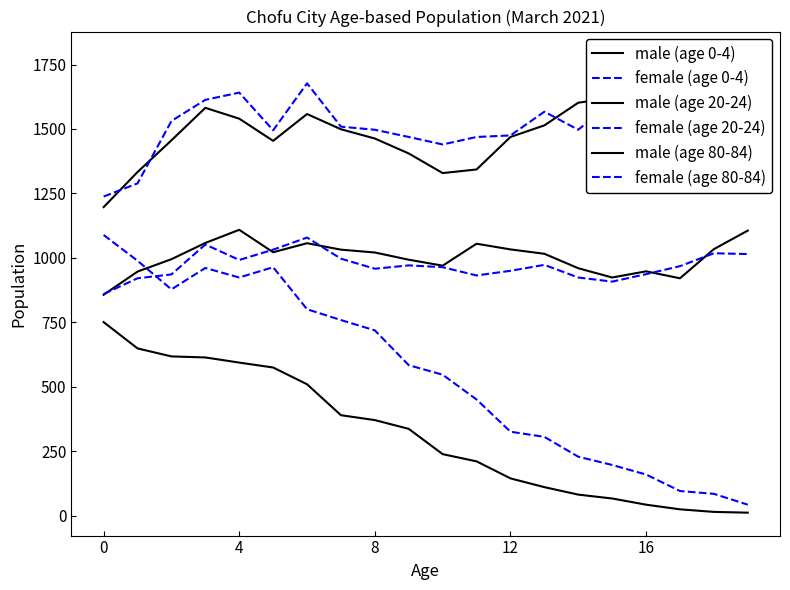

Between 10 and 8, which is larger?

8